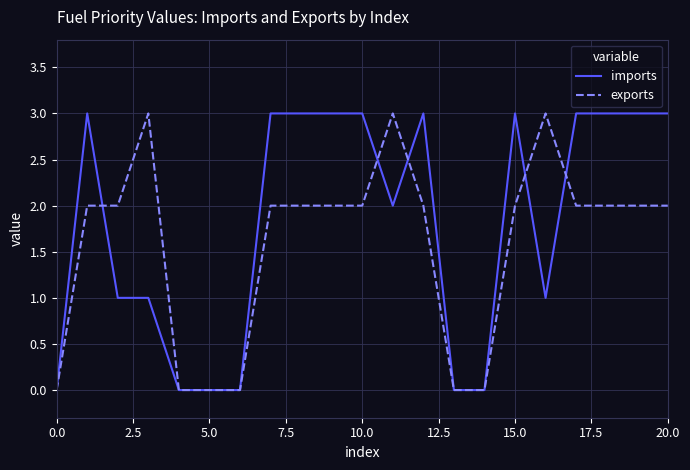

Which series has the largest total across all categories?

imports